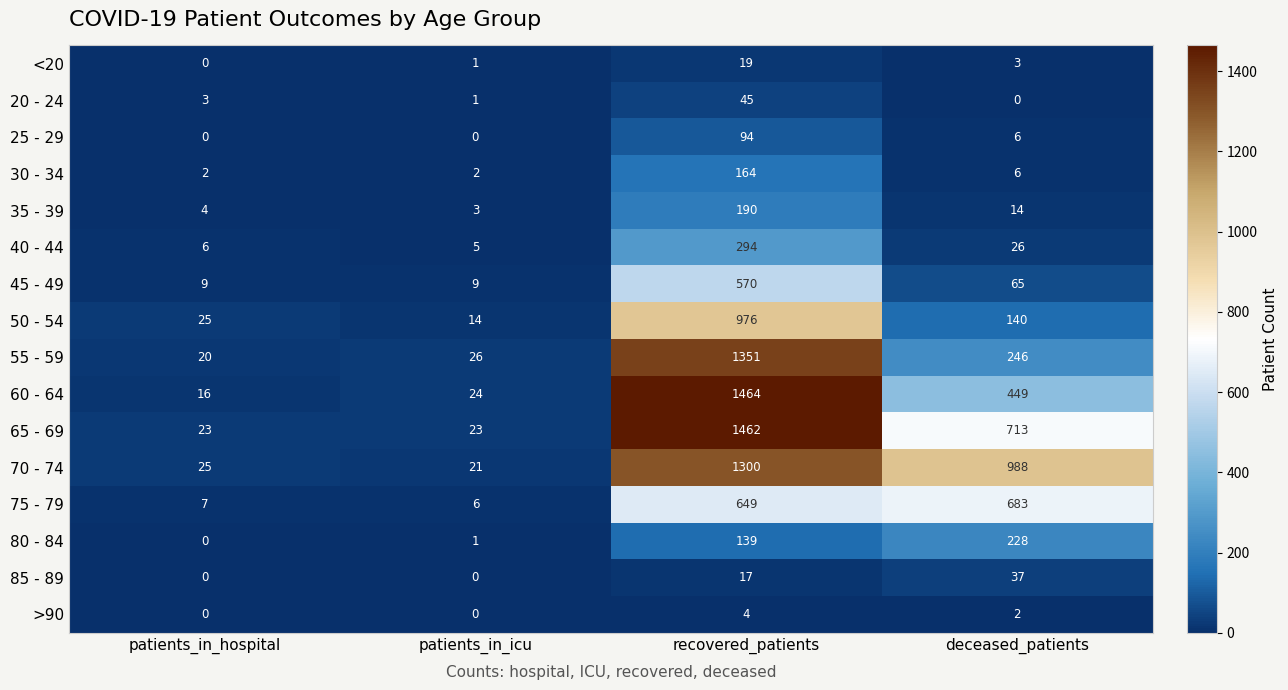

Which series has the largest total across all categories?

70 - 74